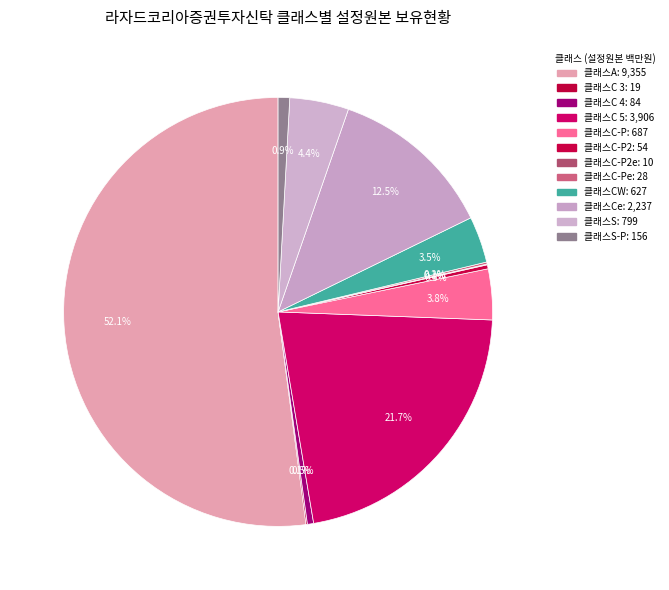

How many segments does this pie chart have?

12